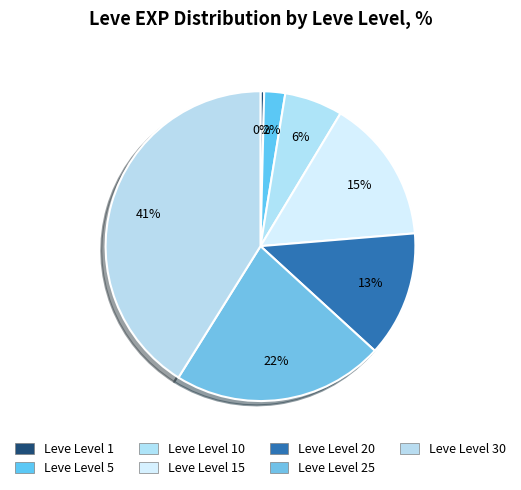

How many slices are in this pie chart?

7